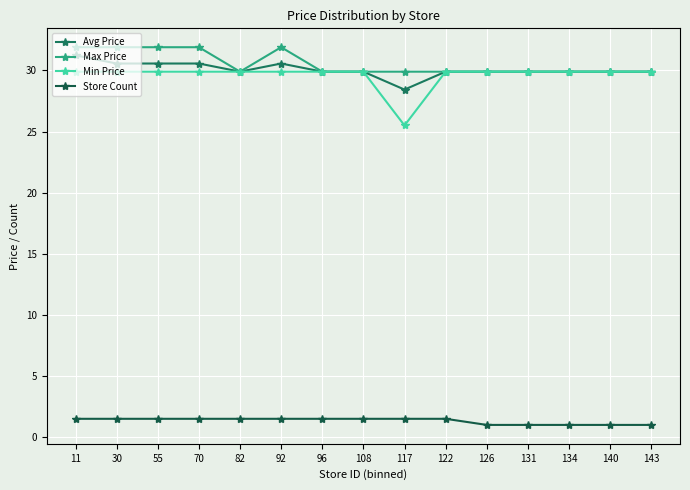

What are all the series names shown in the legend?

Avg Price, Max Price, Min Price, Store Count